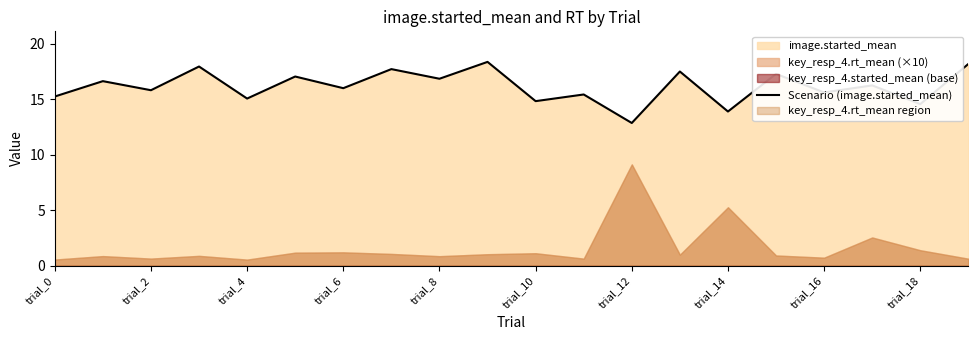

What is the maximum value for Scenario (image.started_mean)?

18.4